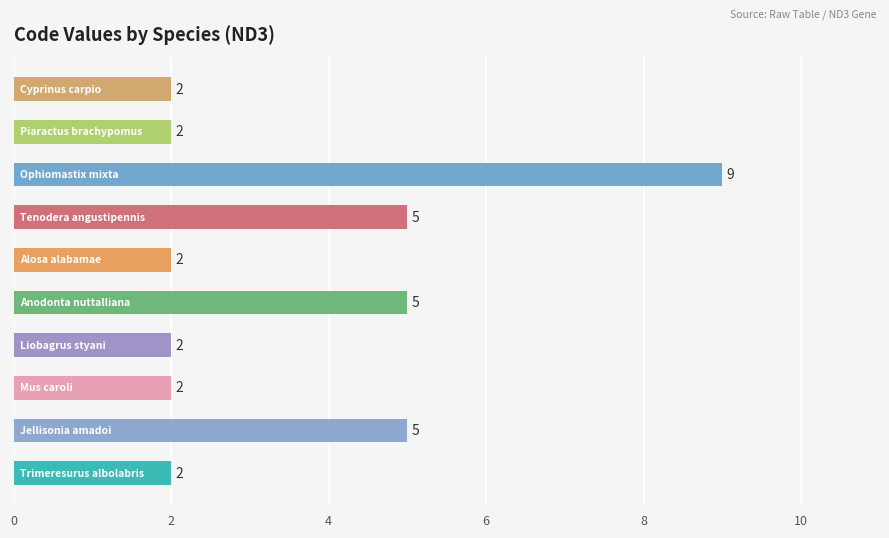

What is the difference between the maximum and minimum values?

7